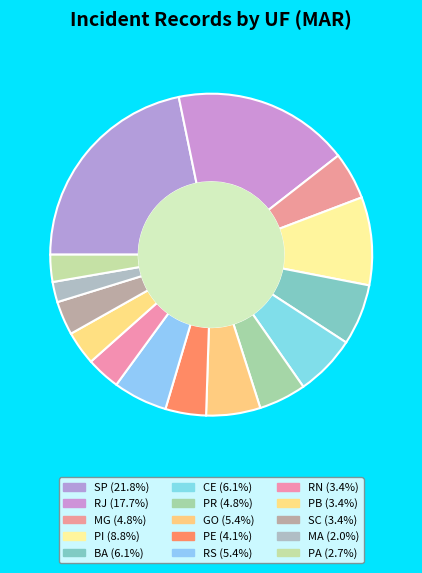

Is it true that GO is 1% of the pie?

False